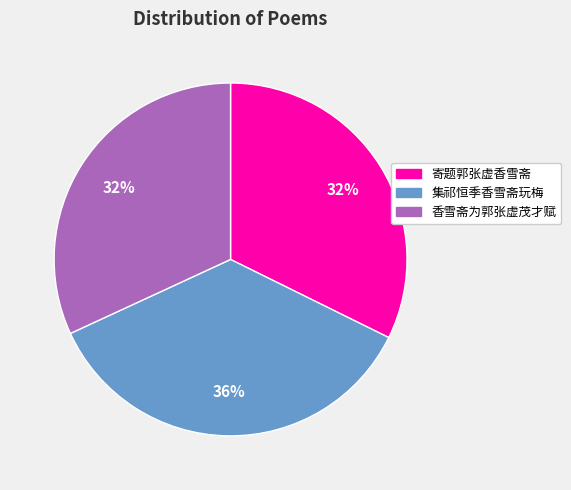

What is the ratio of the value at 寄题郭张虚香雪斋 to the value at 集祁恒季香雪斋玩梅?

0.9